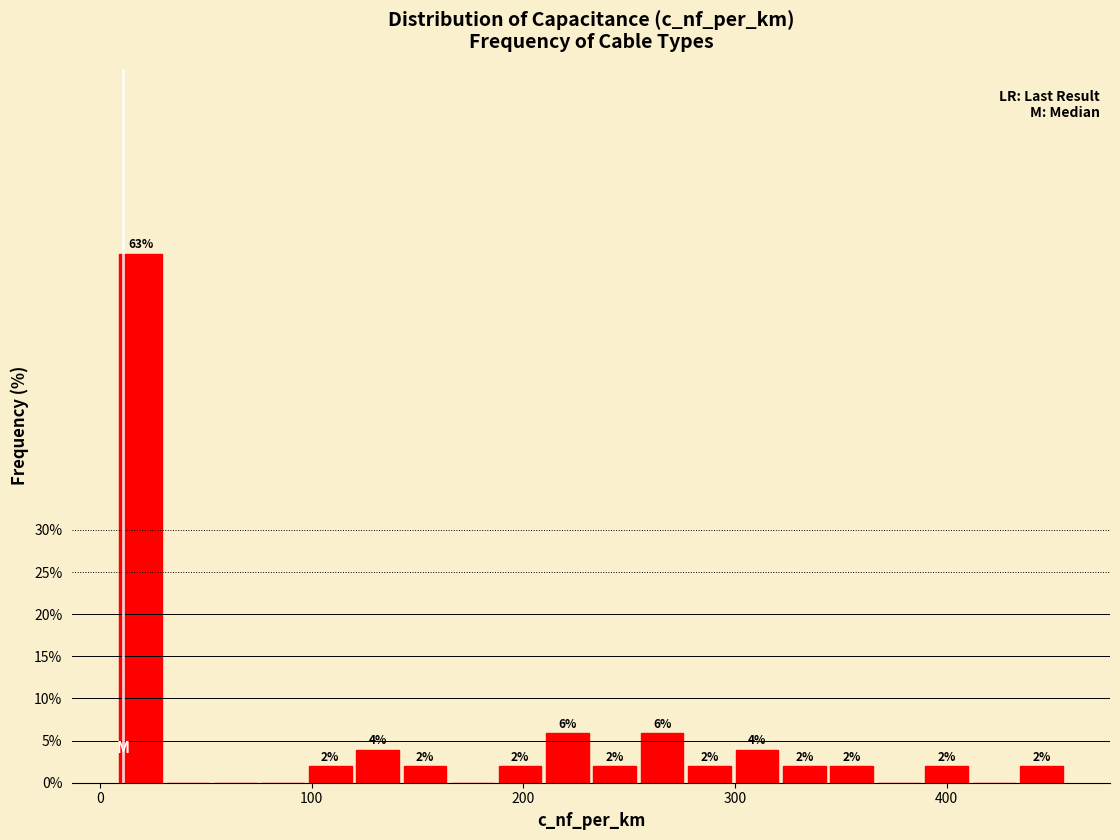

Read against the x-axis, roughly where is the centre of the tallest bar?

20